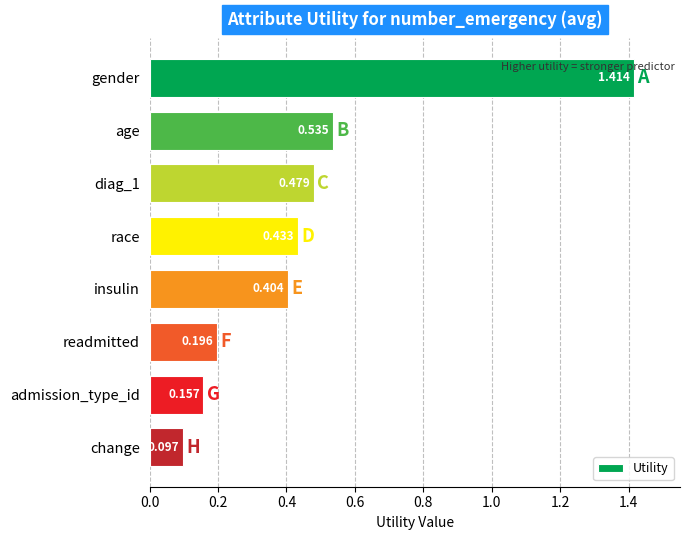

What is the difference between the maximum and minimum values?

1.3